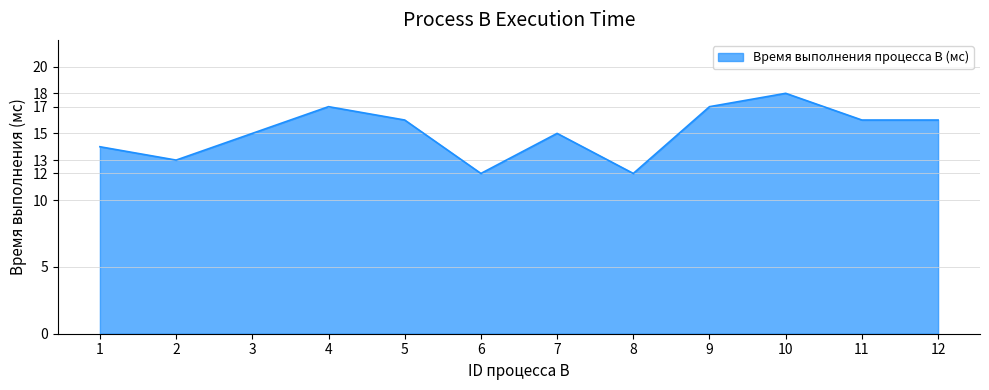

What is the ratio of the value at 9 to the value at 5?

1.1